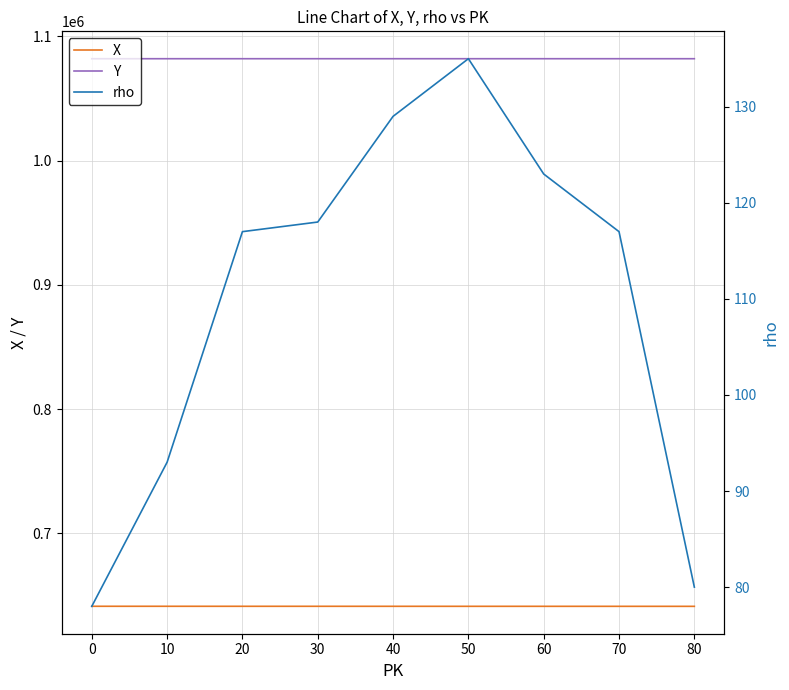

What is the total value across all series at 30?

1723332